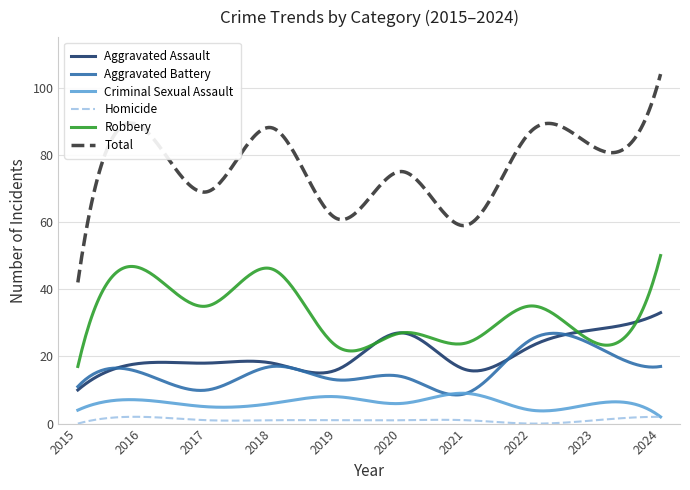

What is the difference between the maximum and second lowest values in the Aggravated Battery series?

18.3